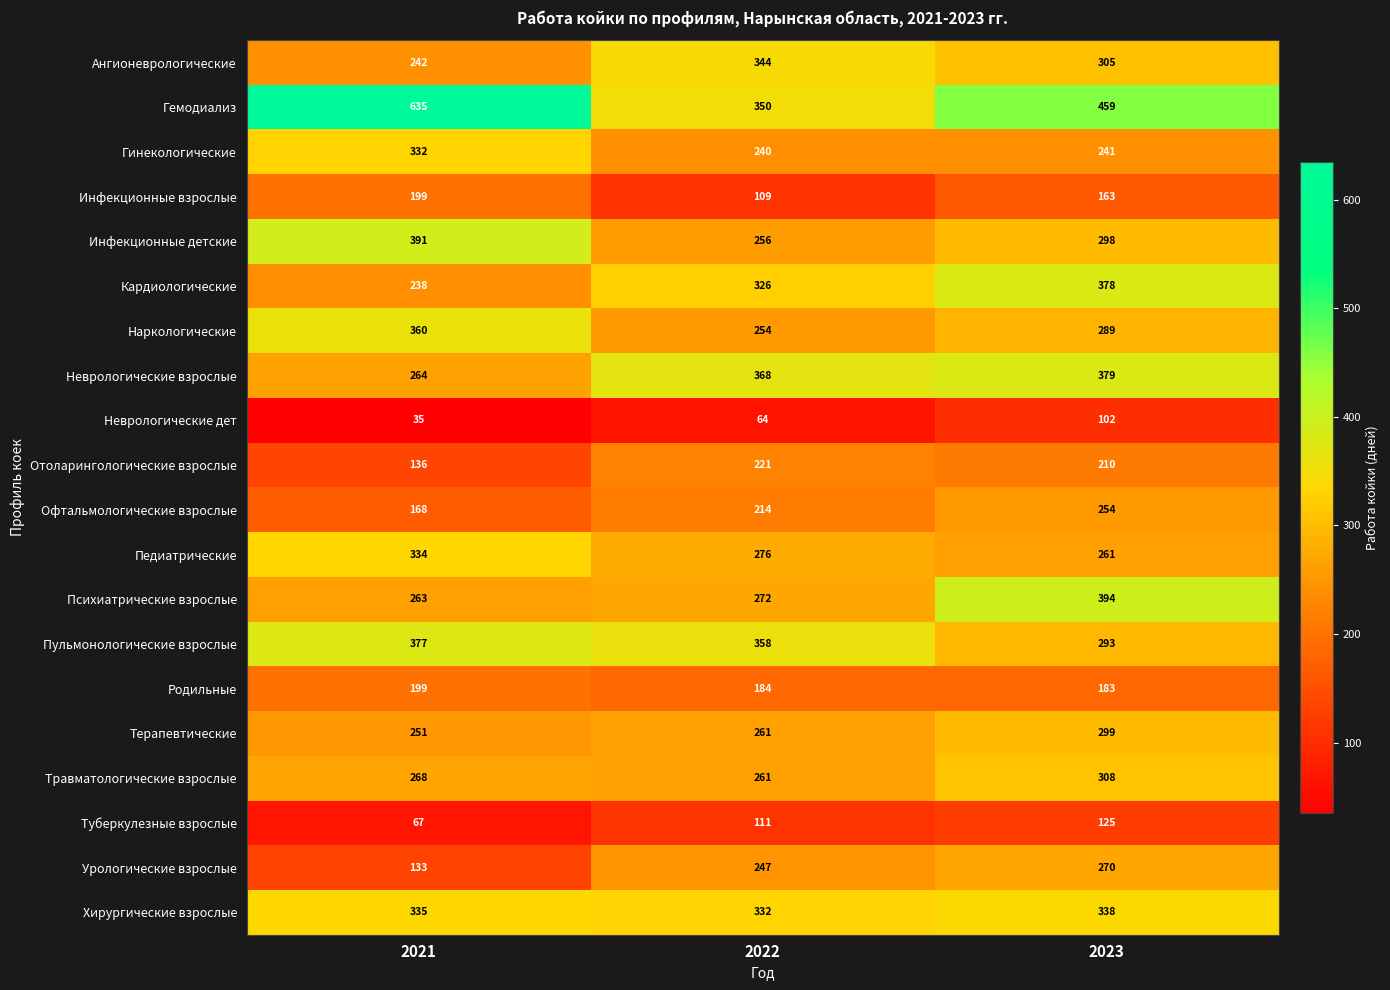

Read the Туберкулезные взрослые value at 2021, to the nearest 10.

70